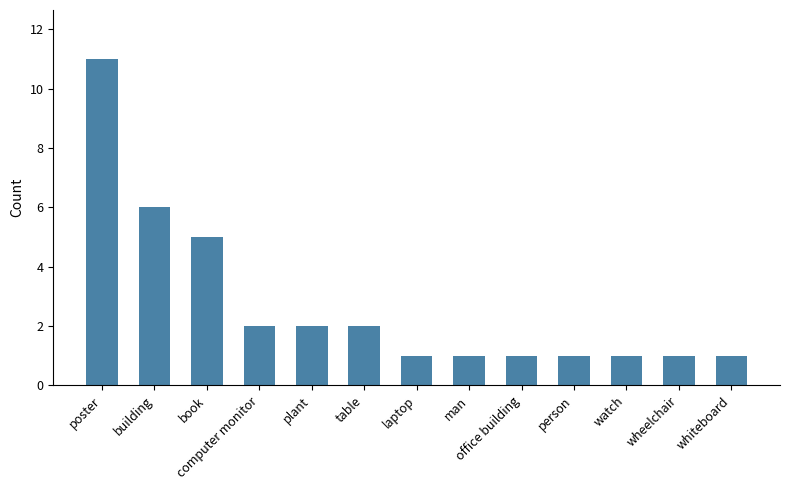

What is the minimum value shown in the chart?

1